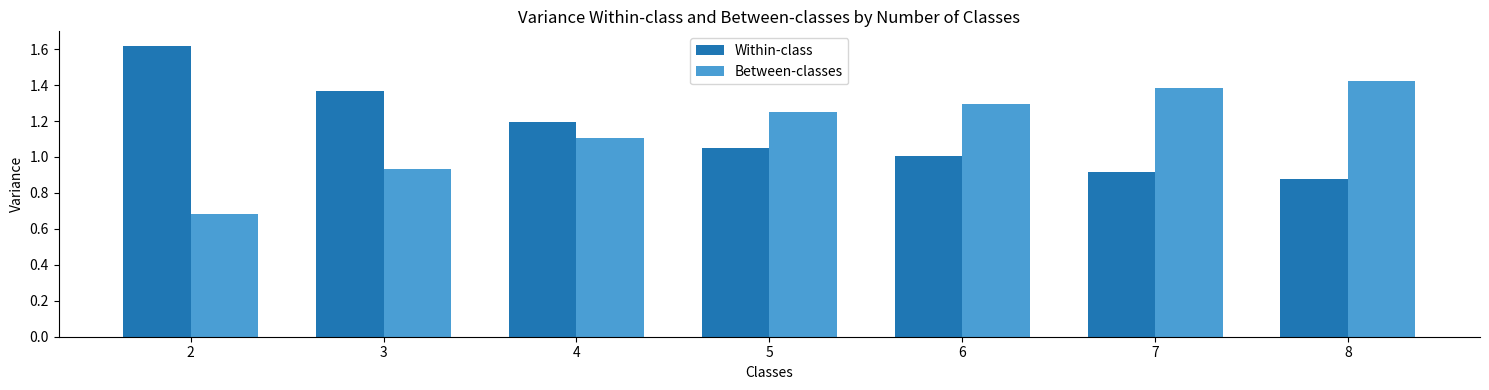

What is the difference between the maximum and minimum values in the Between-classes series?

0.7